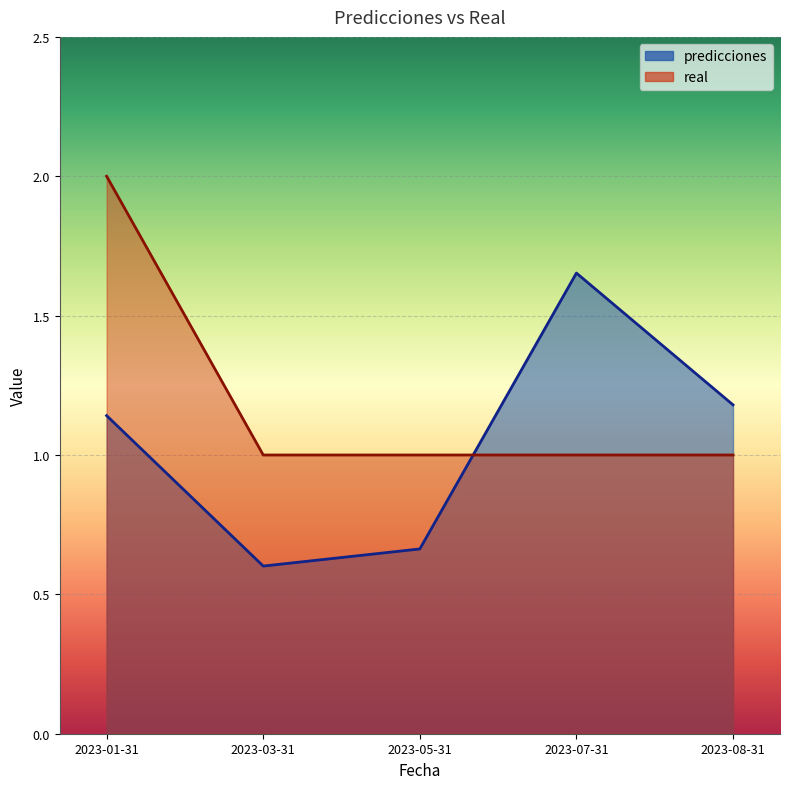

The value of real at 2023-01-31 is 2.0. True or false?

True